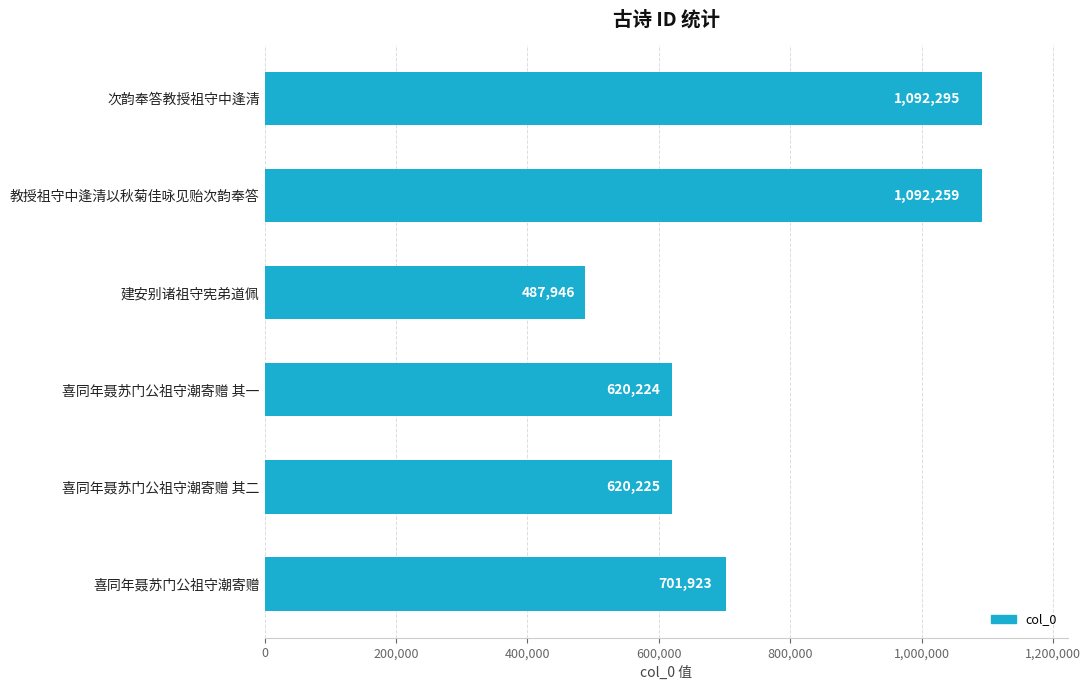

What is the difference between the values at 喜同年聂苏门公祖守潮寄赠 其一 and 喜同年聂苏门公祖守潮寄赠?

81699